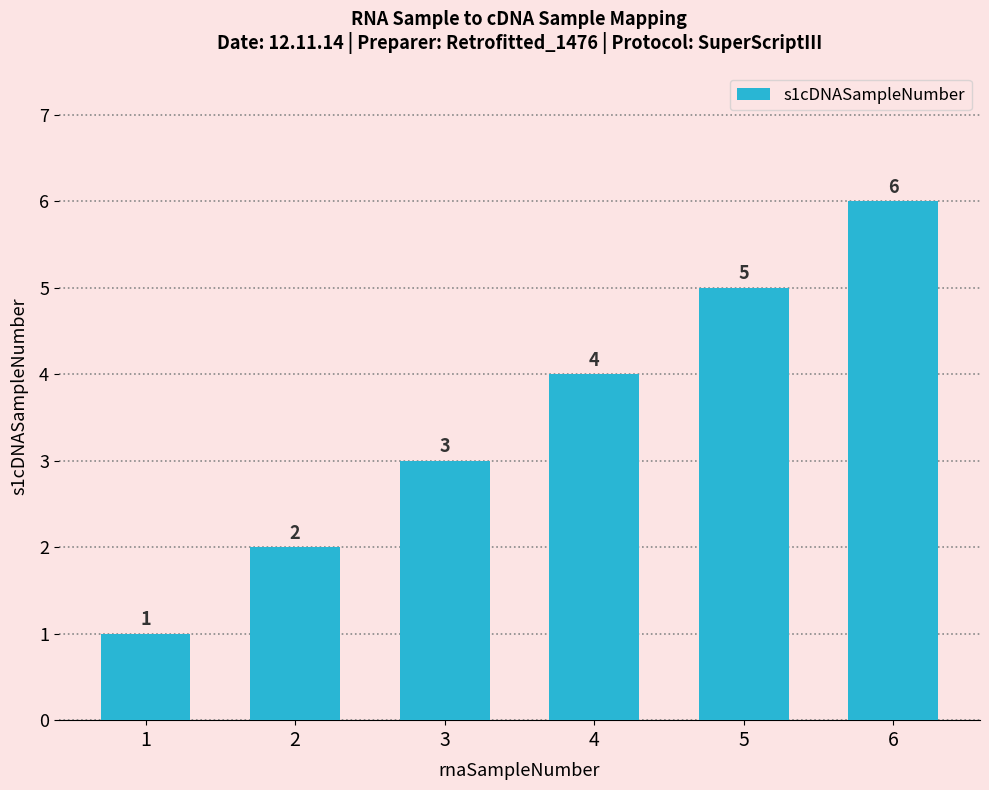

True or false: the data shows 6 at 6.

True